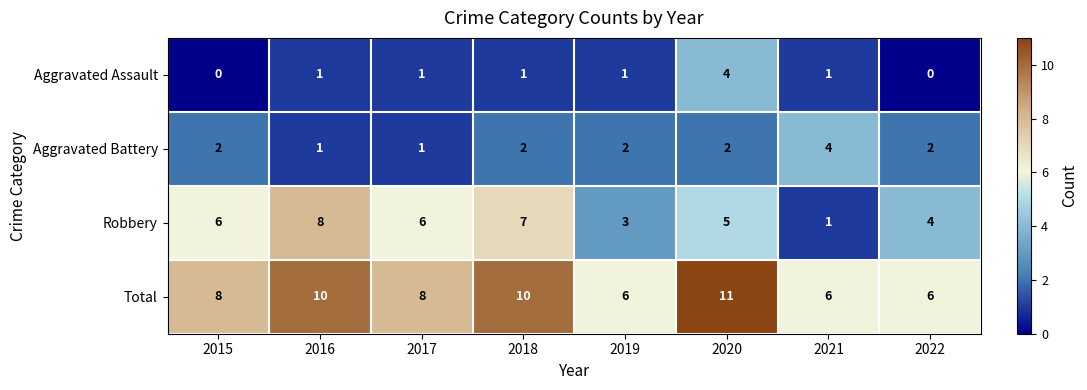

At which category is the sum across all series the highest?

2020